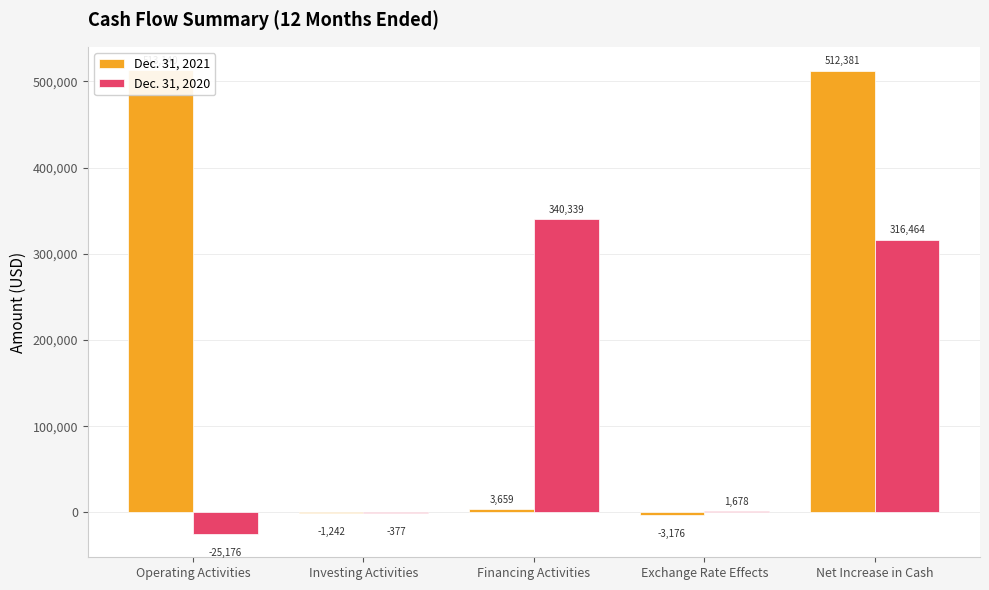

Reading left to right, transcribe all the data shown in this chart.

Dec. 31, 2021: 513140	-1242	3659	-3176	512381
Dec. 31, 2020: -25176	-377	340339	1678	316464